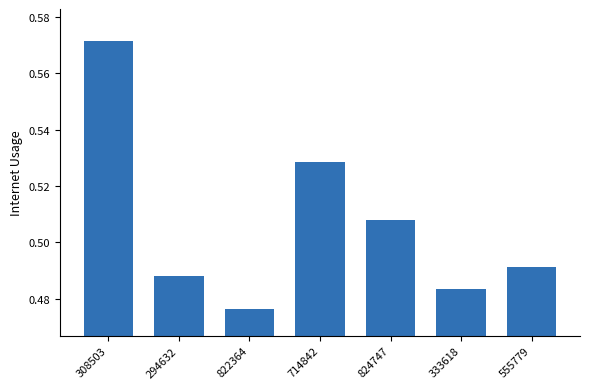

At which category does the chart reach its peak across all series?

308503